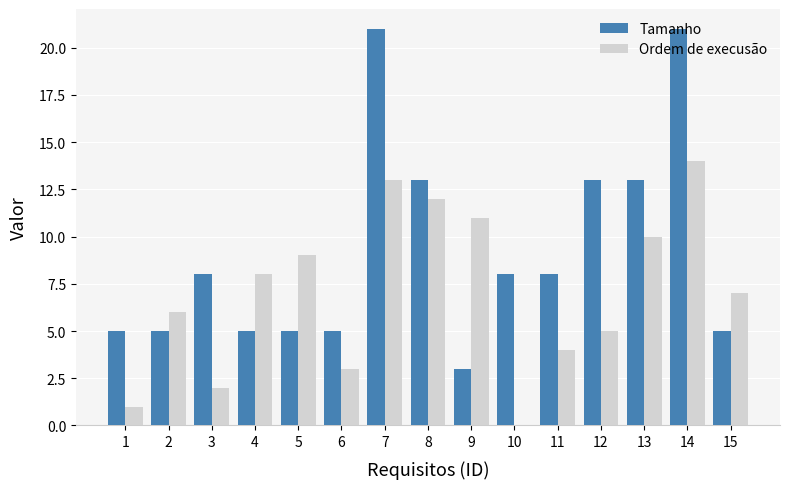

Which category has the highest value in the Ordem de execusão series?

14